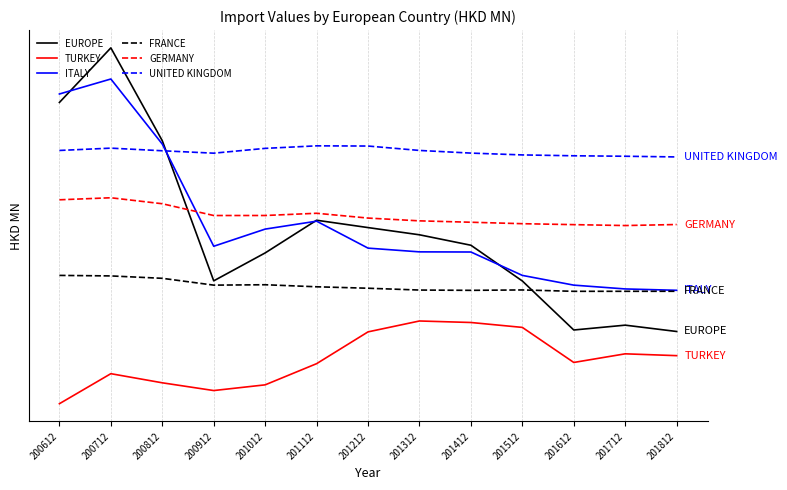

What are all the series names shown in the legend?

EUROPE, TURKEY, ITALY, FRANCE, GERMANY, UNITED KINGDOM